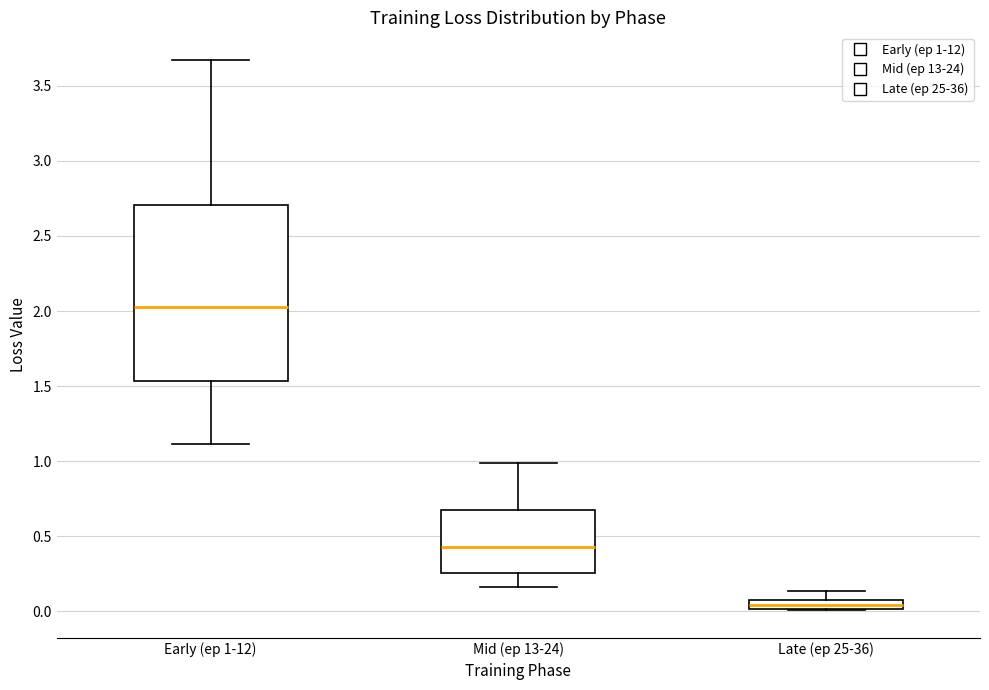

Which box is the tallest, from its lower edge to its upper edge?

Early (ep 1-12)